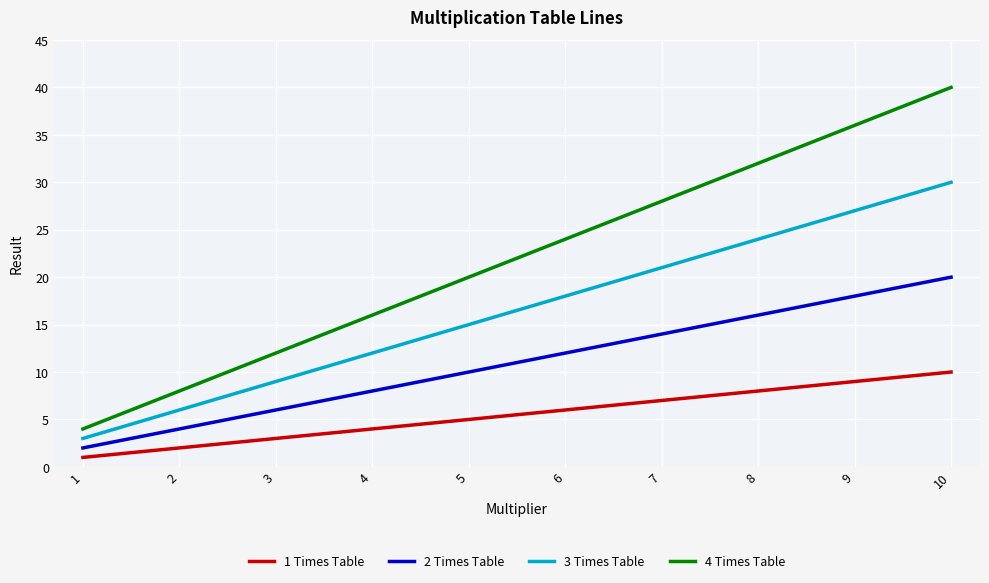

Reading left to right, what are all the values shown in this chart?

1 Times Table: 1=1	2=2	3=3	4=4	5=5	6=6	7=7	8=8	9=9	10=10
2 Times Table: 1=2	2=4	3=6	4=8	5=10	6=12	7=14	8=16	9=18	10=20
3 Times Table: 1=3	2=6	3=9	4=12	5=15	6=18	7=21	8=24	9=27	10=30
4 Times Table: 1=4	2=8	3=12	4=16	5=20	6=24	7=28	8=32	9=36	10=40